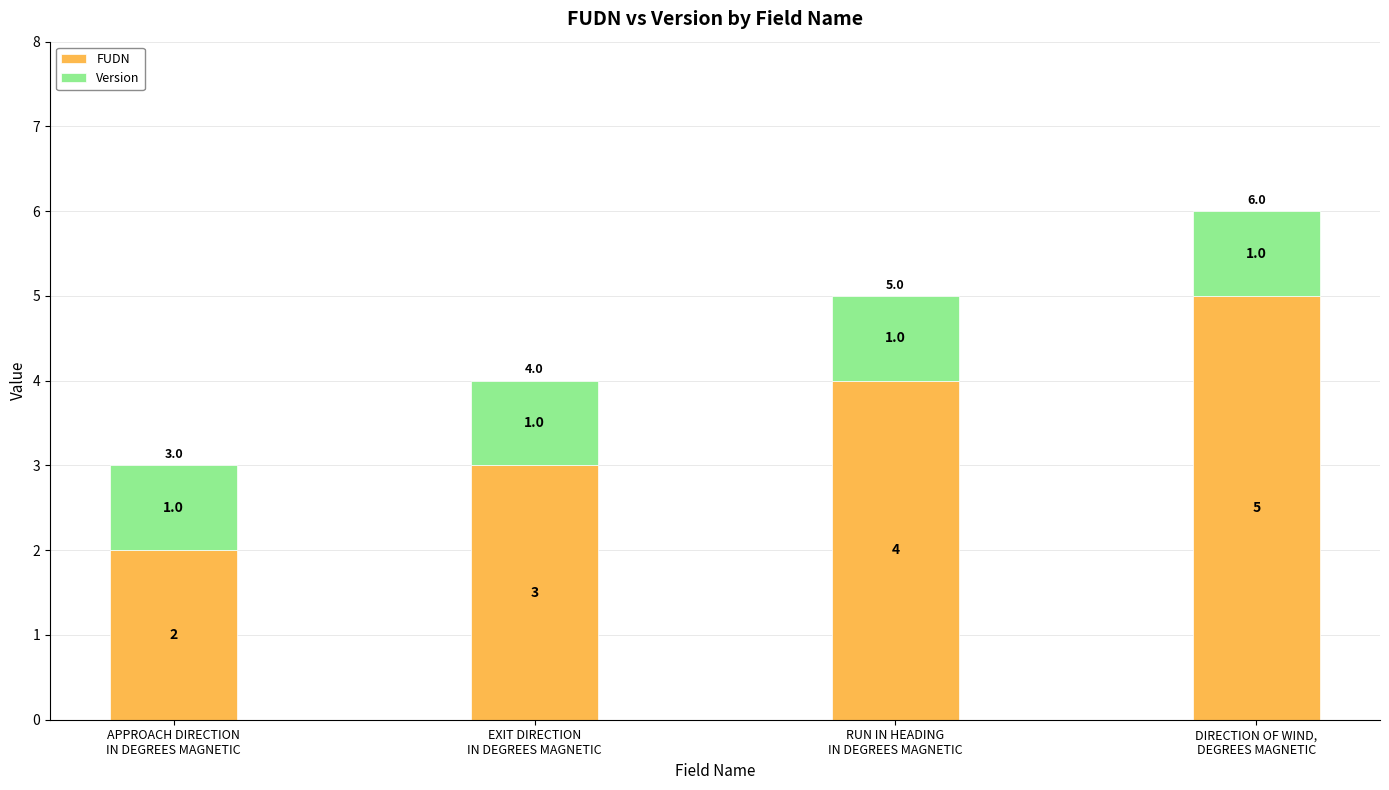

What is the sum of all FUDN values?

14